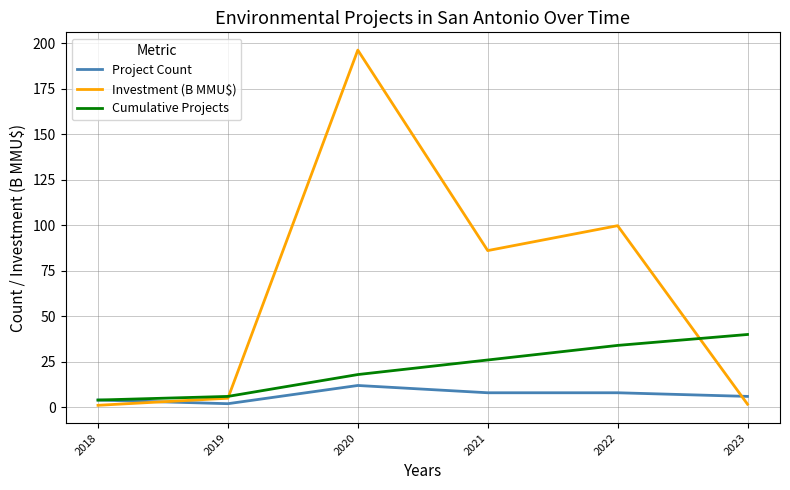

The value of Project Count at 2022 is 8.0. True or false?

True